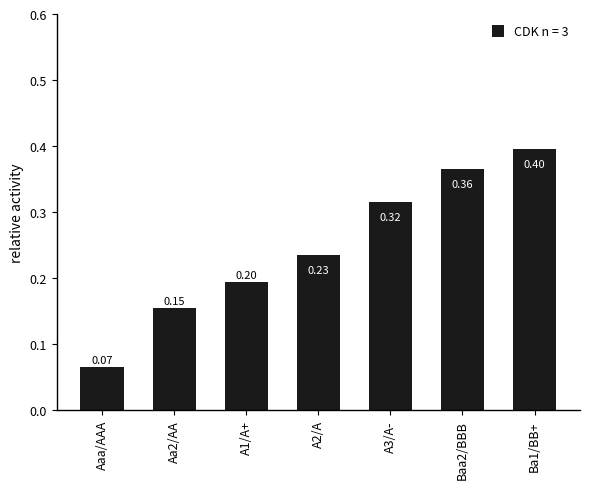

Count the number of categories in the chart.

7